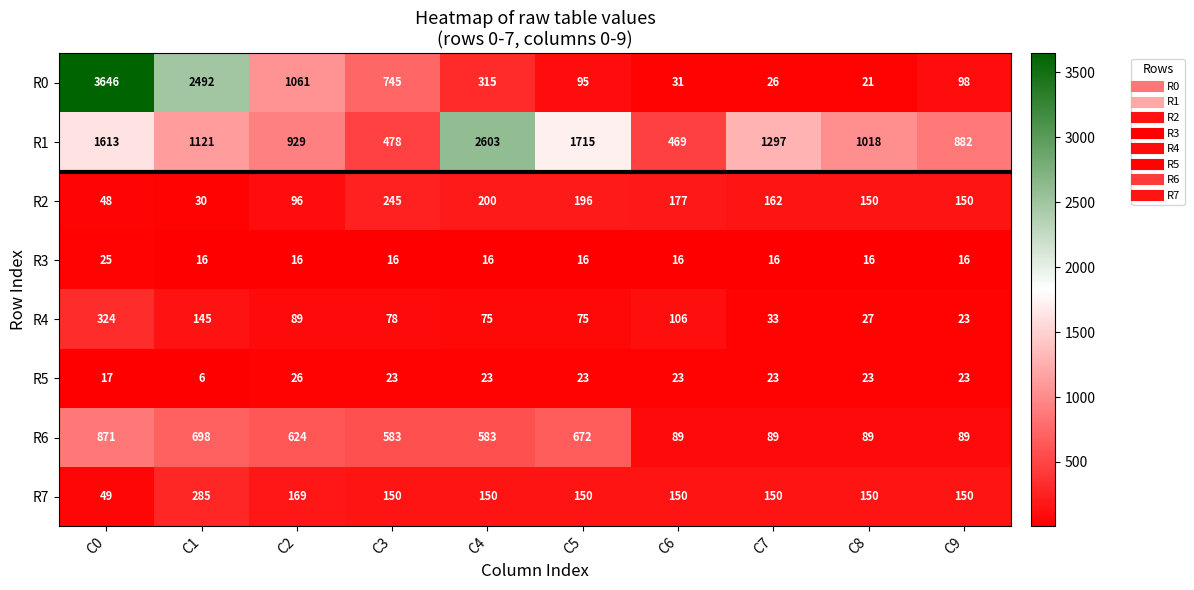

What is the total value across all series at C8?

1494